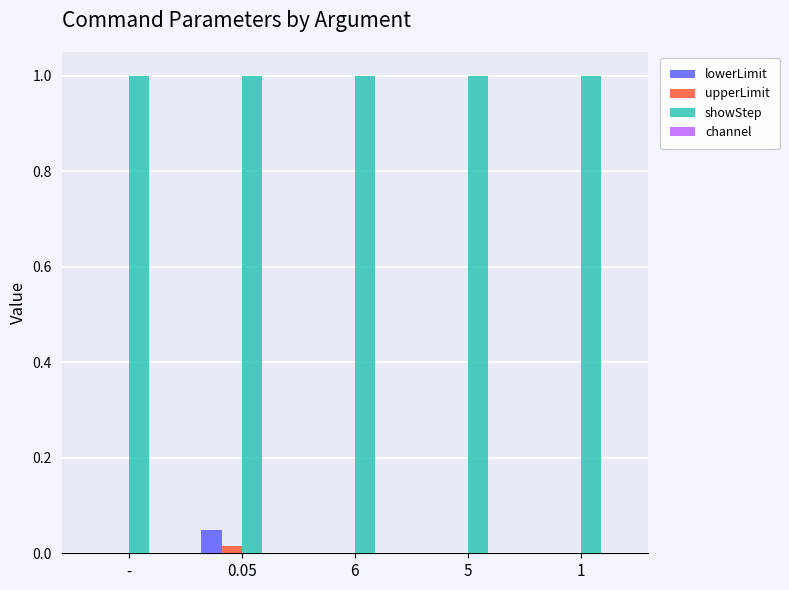

Which series has the largest total across all categories?

showStep